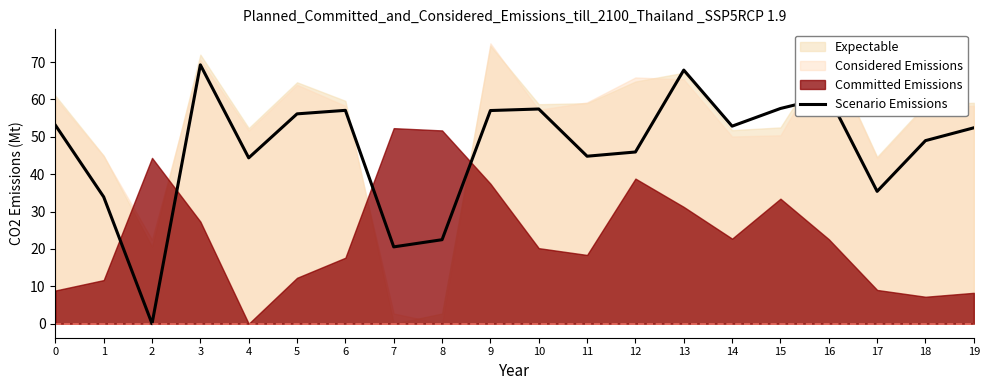

What is the value of the 4th point from the left?

69.2